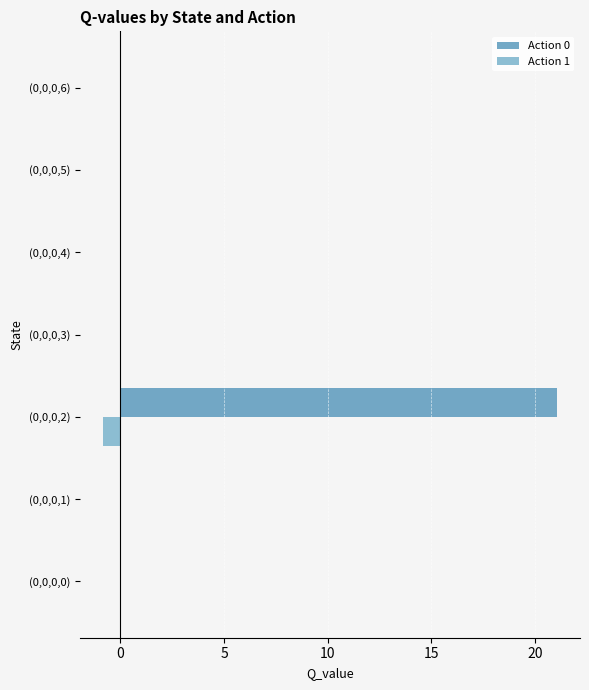

What is the sum of all Action 0 values?

21.1